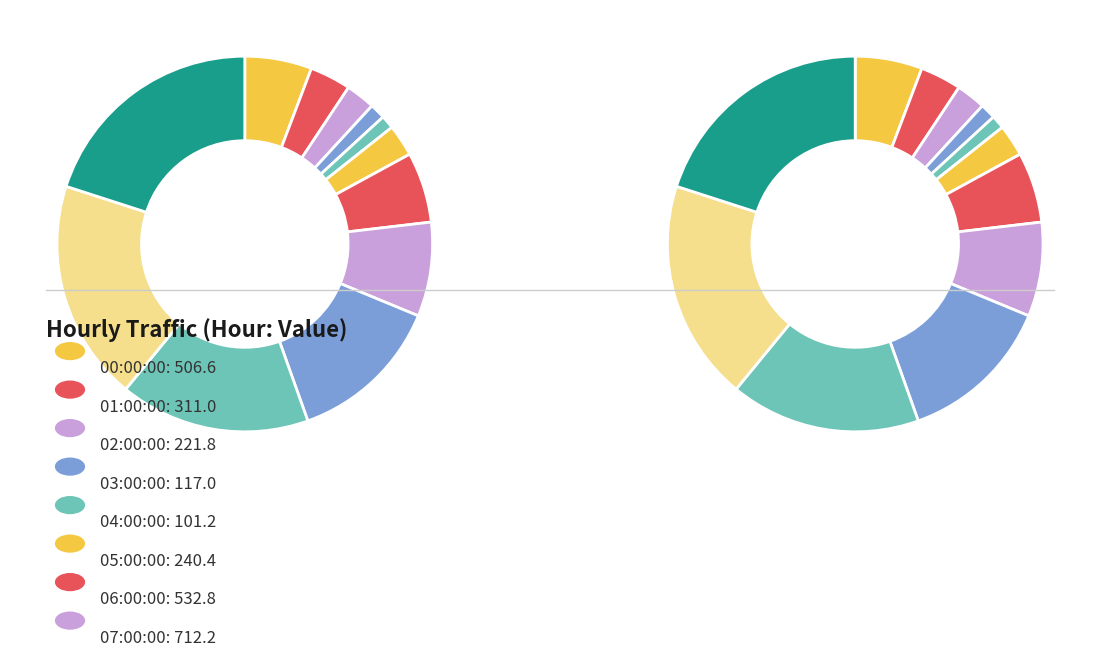

Does 01:00:00 account for over 50% of the chart?

No